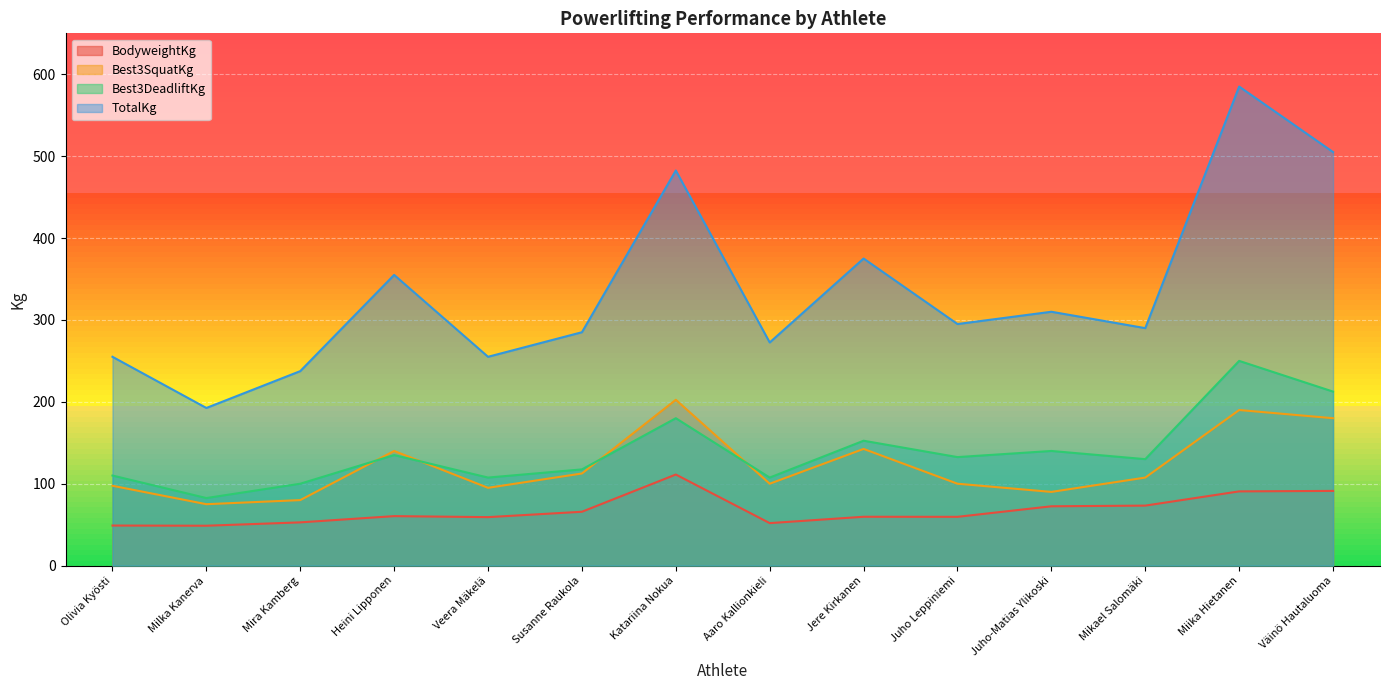

Reading right to left, what are all the values shown in this chart?

BodyweightKg: Väinö Hautaluoma=91.2	Miika Hietanen=90.7	Mikael Salomäki=73.3	Juho-Matias Ylikoski=72.5	Juho Leppiniemi=59.6	Jere Kirkanen=59.6	Aaro Kallionkieli=51.9	Katariina Nokua=111.2	Susanne Raukola=65.8	Veera Mäkelä=59.2	Heini Lipponen=60.4	Mira Kamberg=52.8	Milka Kanerva=48.7	Olivia Kyösti=48.9
Best3SquatKg: Väinö Hautaluoma=180.0	Miika Hietanen=190.0	Mikael Salomäki=107.5	Juho-Matias Ylikoski=90.0	Juho Leppiniemi=100.0	Jere Kirkanen=142.5	Aaro Kallionkieli=100.0	Katariina Nokua=202.5	Susanne Raukola=112.5	Veera Mäkelä=95.0	Heini Lipponen=140.0	Mira Kamberg=80.0	Milka Kanerva=75.0	Olivia Kyösti=97.5
Best3DeadliftKg: Väinö Hautaluoma=212.5	Miika Hietanen=250.0	Mikael Salomäki=130.0	Juho-Matias Ylikoski=140.0	Juho Leppiniemi=132.5	Jere Kirkanen=152.5	Aaro Kallionkieli=107.5	Katariina Nokua=180.0	Susanne Raukola=117.5	Veera Mäkelä=107.5	Heini Lipponen=135.0	Mira Kamberg=100.0	Milka Kanerva=82.5	Olivia Kyösti=110.0
TotalKg: Väinö Hautaluoma=505.0	Miika Hietanen=585.0	Mikael Salomäki=290.0	Juho-Matias Ylikoski=310.0	Juho Leppiniemi=295.0	Jere Kirkanen=375.0	Aaro Kallionkieli=272.5	Katariina Nokua=482.5	Susanne Raukola=285.0	Veera Mäkelä=255.0	Heini Lipponen=355.0	Mira Kamberg=237.5	Milka Kanerva=192.5	Olivia Kyösti=255.0